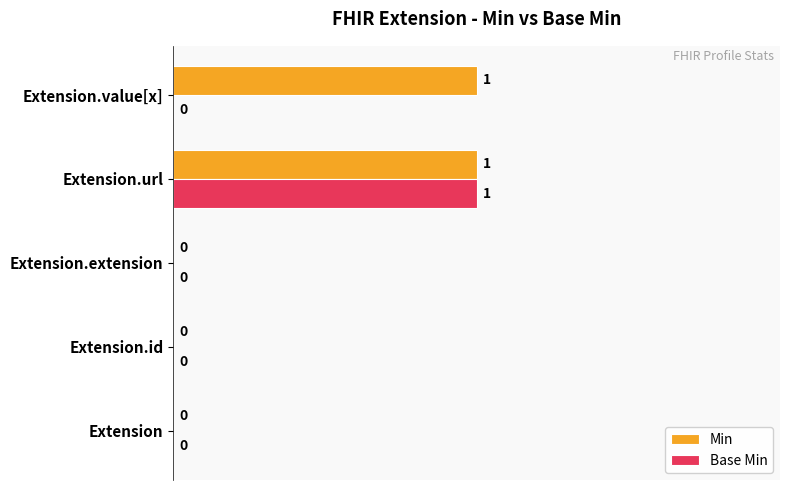

At which category is the sum across all series the highest?

Extension.url